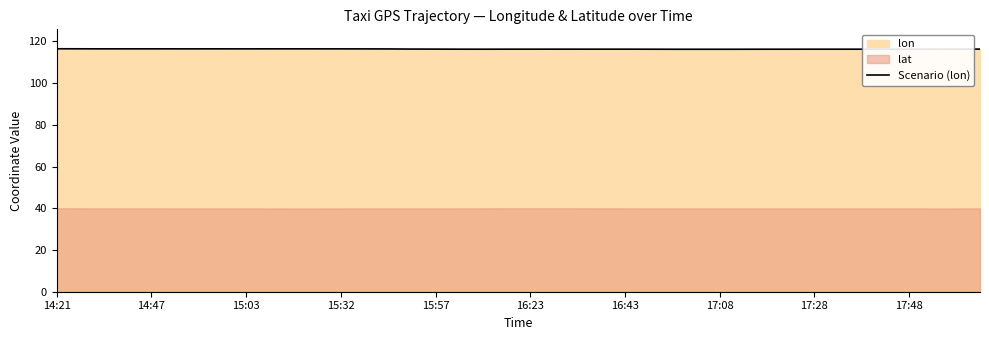

At which category does the chart reach its peak across all series?

14:21